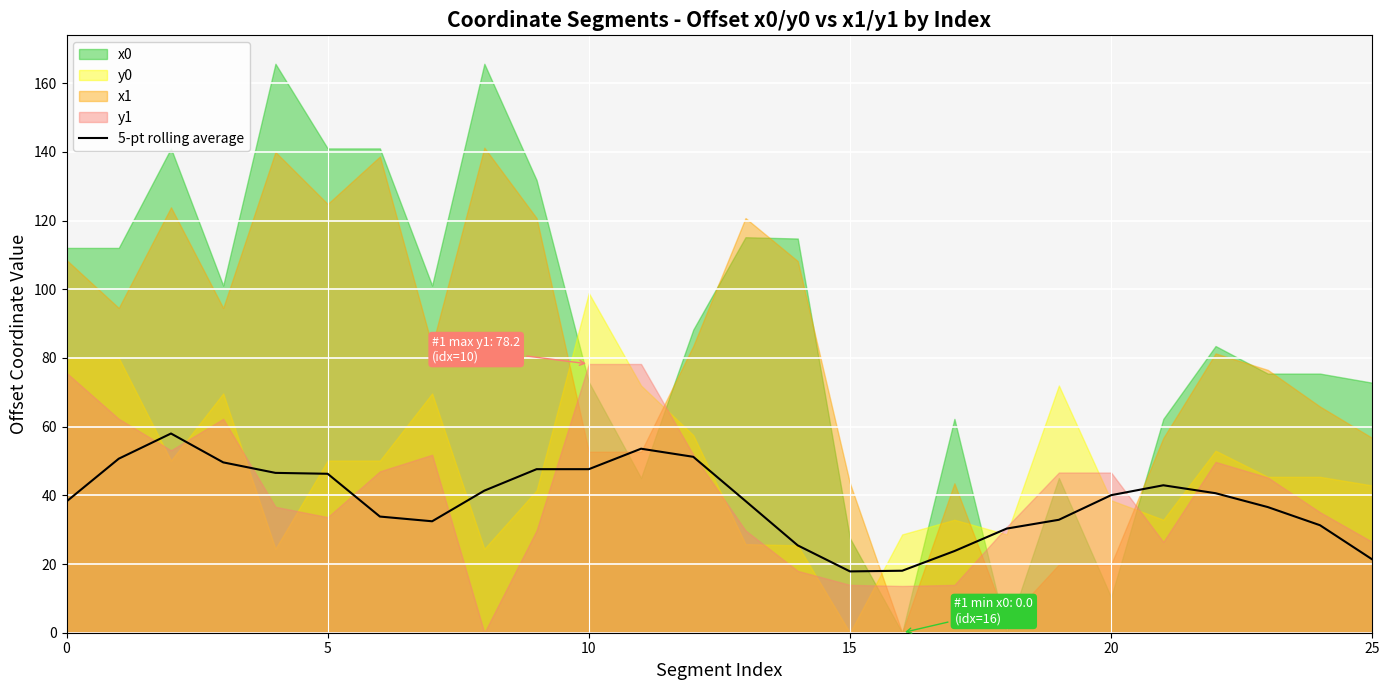

What is the label of the 15th point from the left?

14